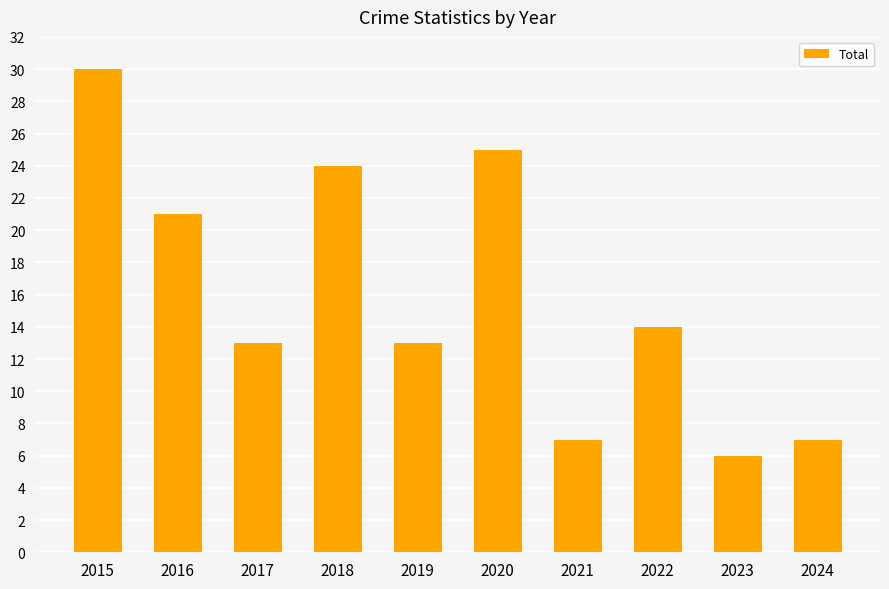

Between 2021 and 2023, which is larger?

2021